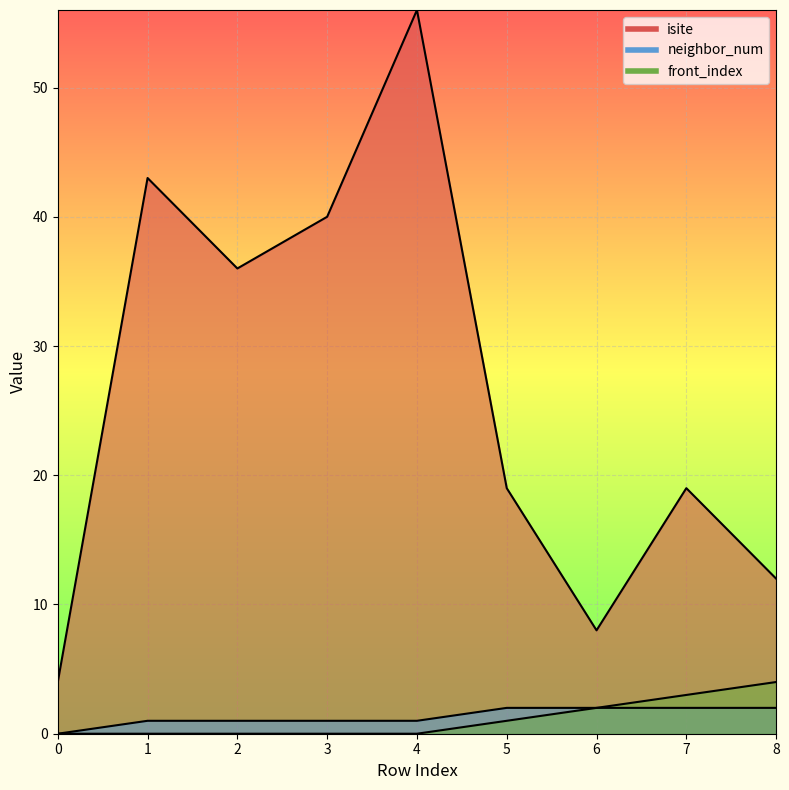

Reading left to right, list all the values displayed in this chart.

isite: 0=4	1=43	2=36	3=40	4=56	5=19	6=8	7=19	8=12
neighbor_num: 0=0	1=1	2=1	3=1	4=1	5=2	6=2	7=2	8=2
front_index: 0=0	1=0	2=0	3=0	4=0	5=1	6=2	7=3	8=4